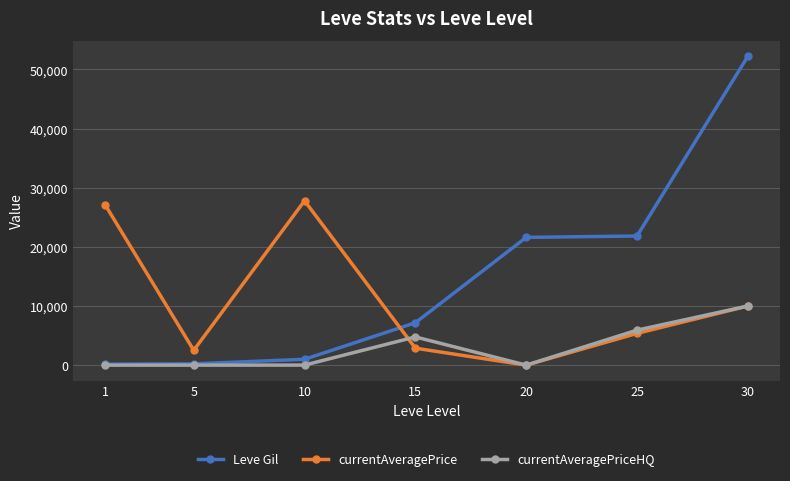

At which label does currentAveragePrice reach its peak?

10